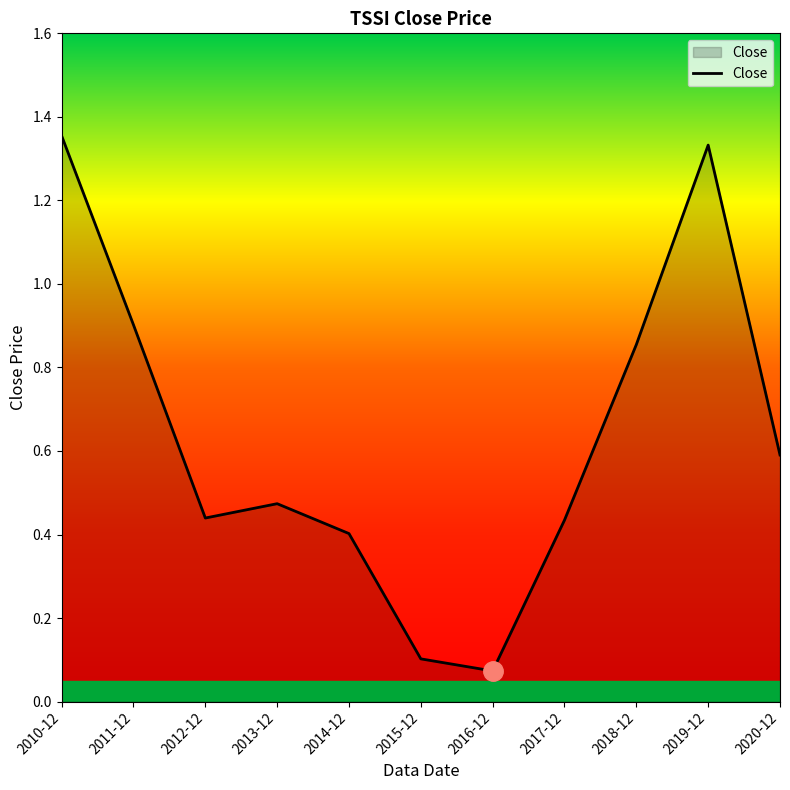

How many lines are shown in the chart?

1